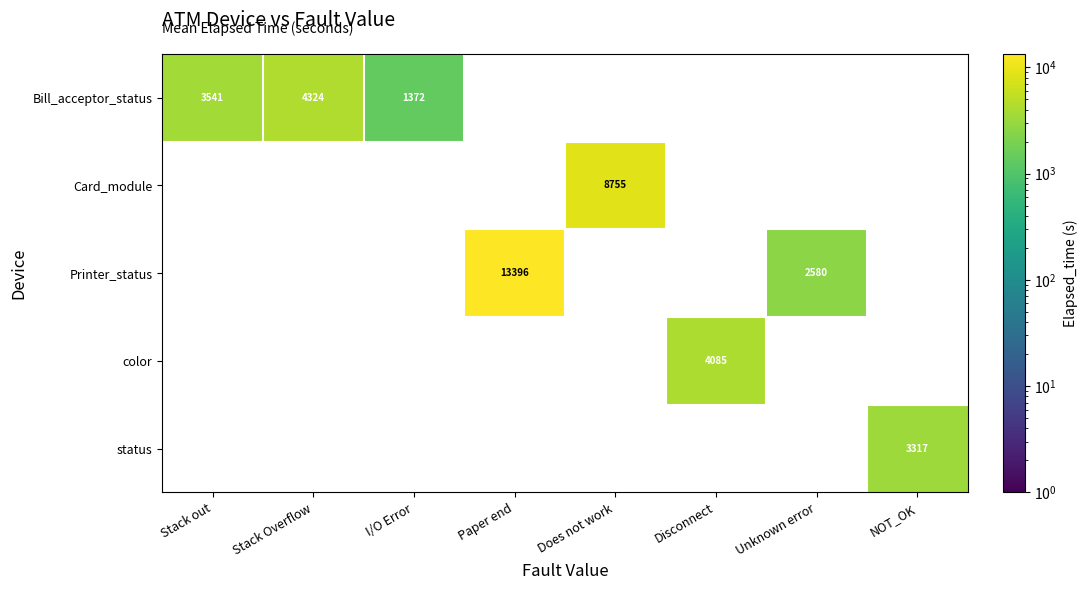

At which category is the sum across all series the highest?

Paper end